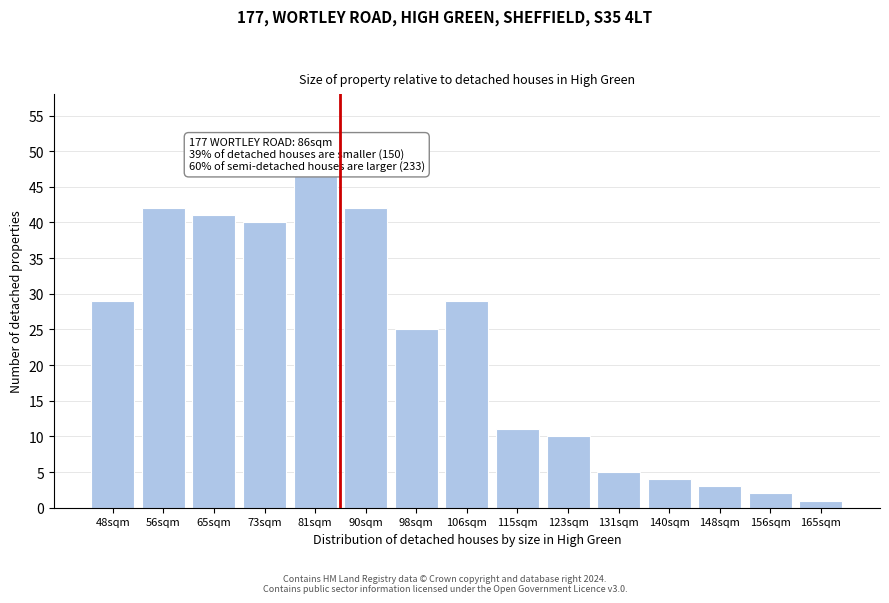

Reading left to right, what are all the values shown in this chart?

48sqm=29	56sqm=42	65sqm=41	73sqm=40	81sqm=47	90sqm=42	98sqm=25	106sqm=29	115sqm=11	123sqm=10	131sqm=5	140sqm=4	148sqm=3	156sqm=2	165sqm=1